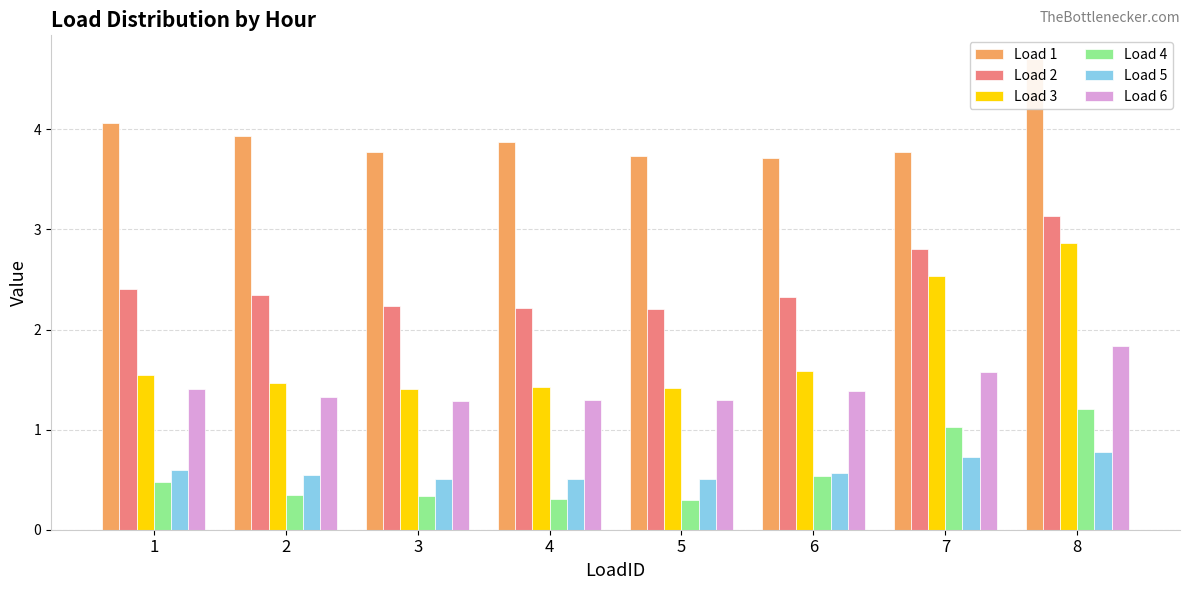

What is the difference between the second highest and minimum values in the Load 1 series?

0.4